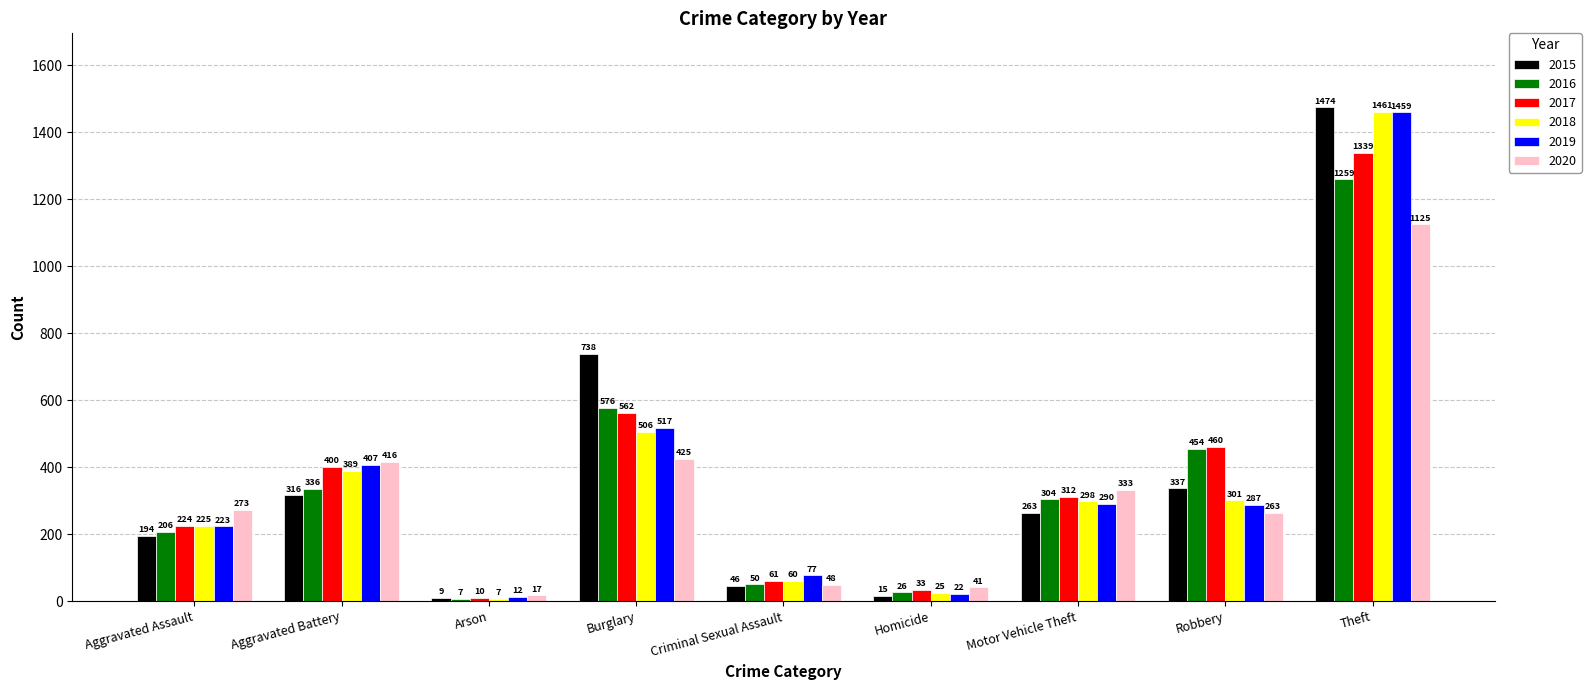

What is the lowest value of the 2016 series?

7